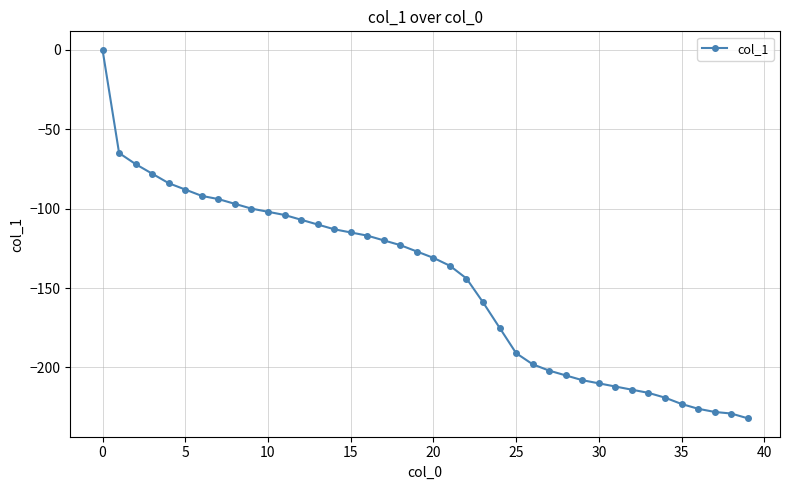

What is the value of the 4th point from the left?

-78